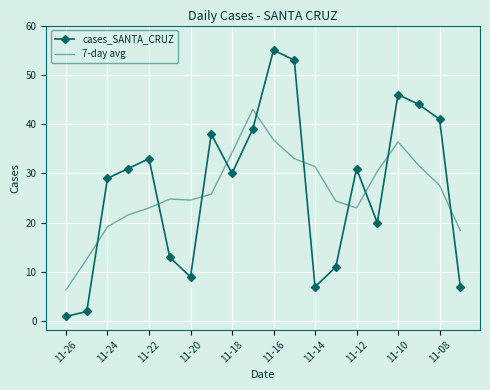

True or false: 7-day avg and cases_SANTA_CRUZ cross at least once.

True